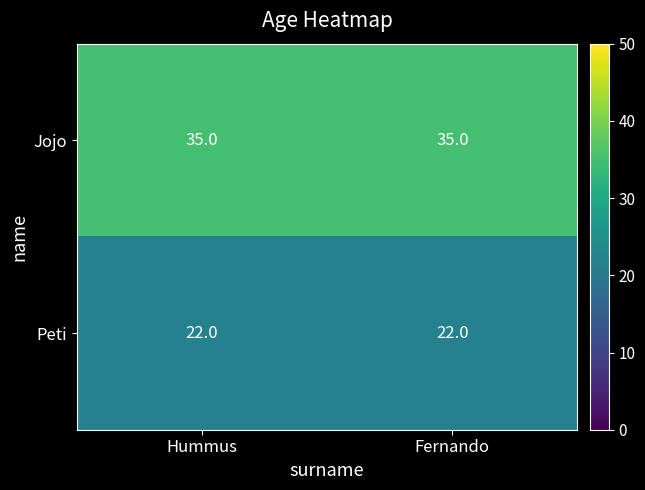

What is the spread (max minus min) of values at Hummus?

13